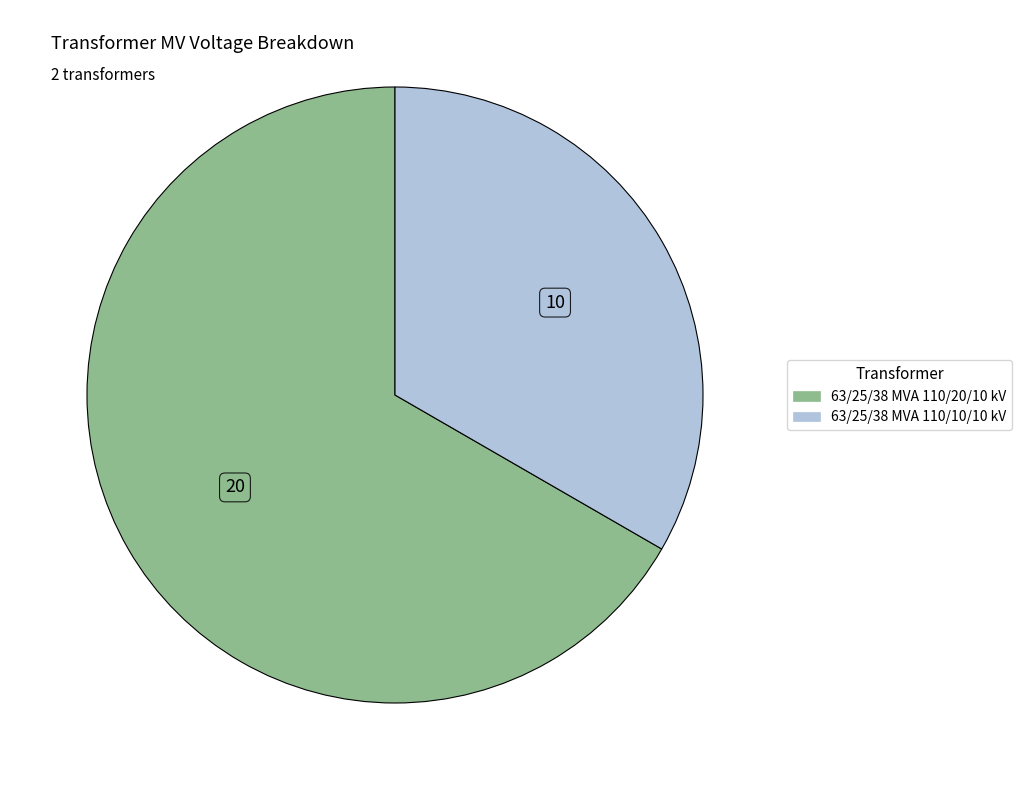

How many segments does this pie chart have?

2